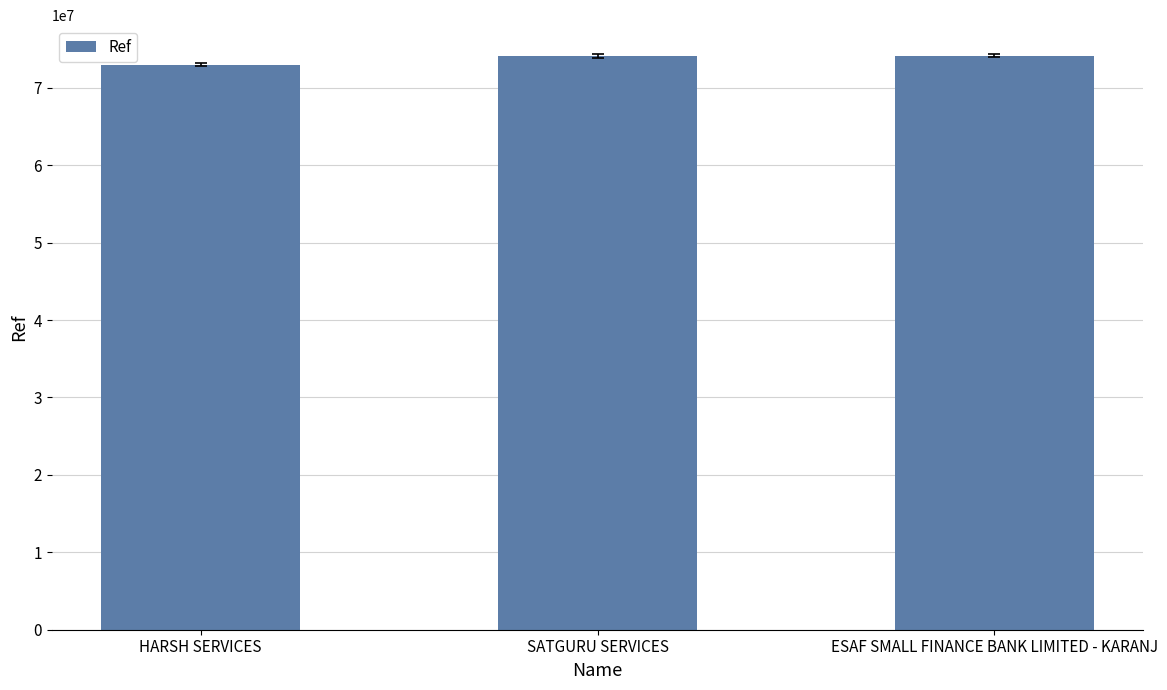

How many bars are there in total?

3